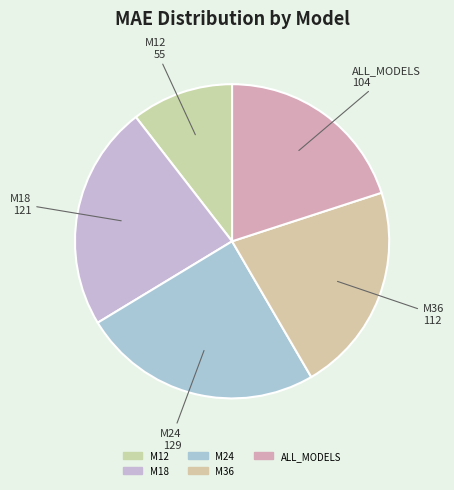

How many segments does this pie chart have?

5